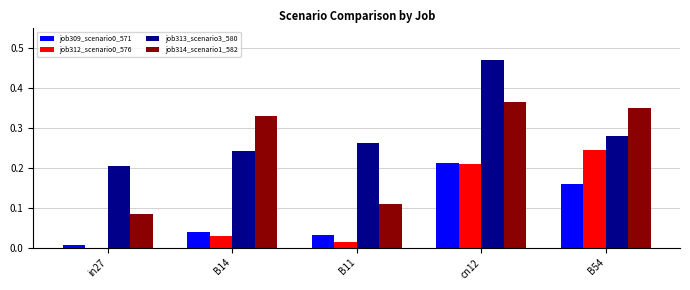

Which category has the highest value in the job312_scenario0_576 series?

B54